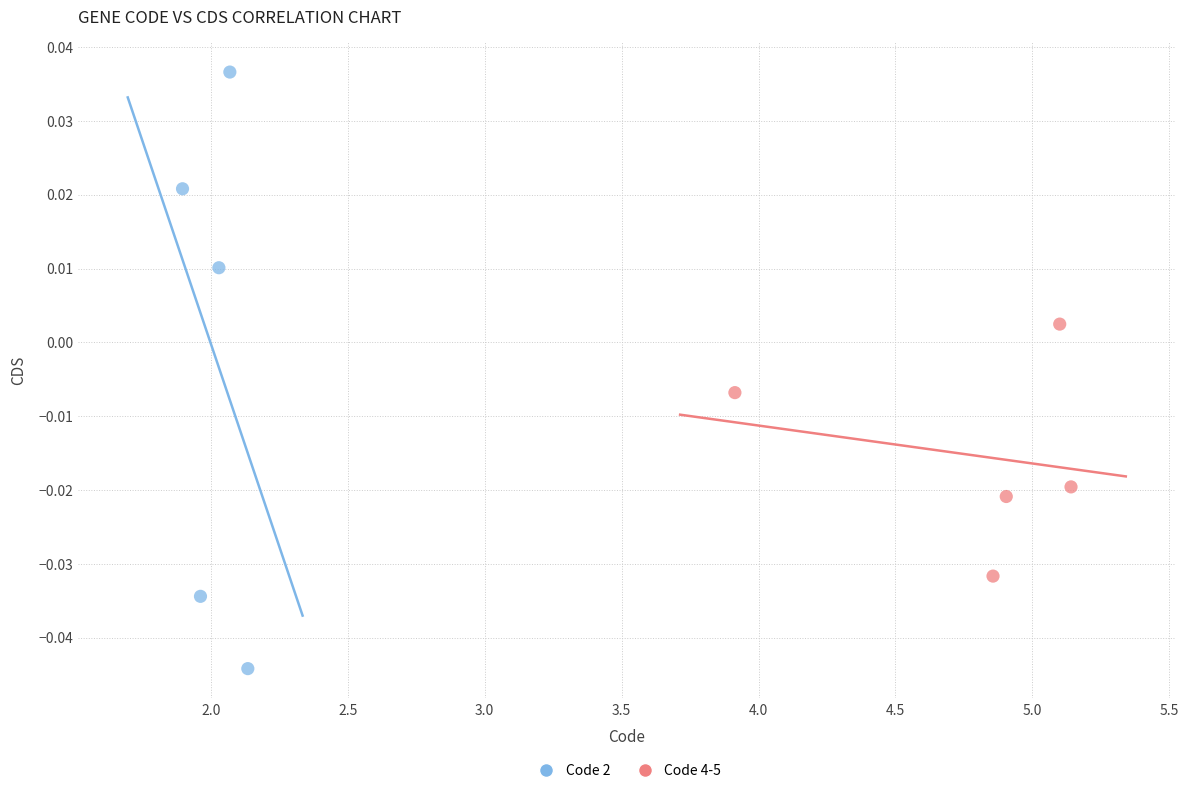

Which series reaches the minimum Y coordinate?

Code 2